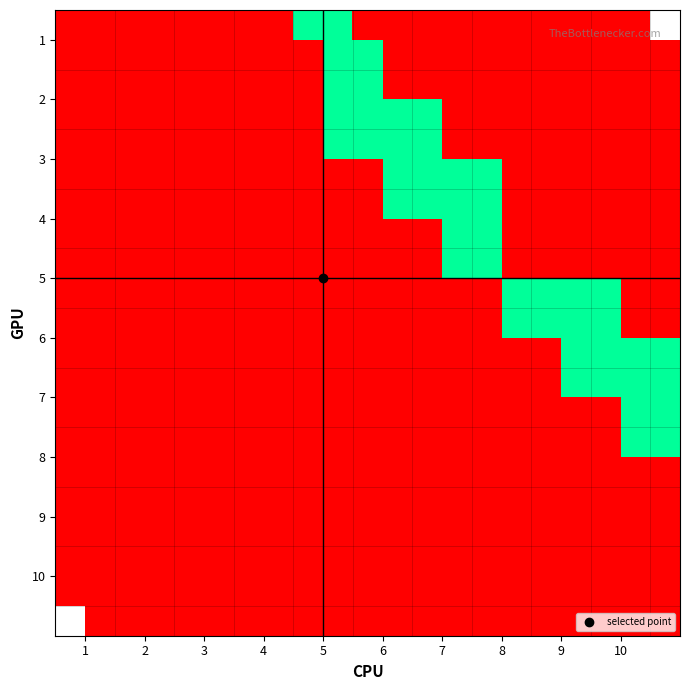

The value of 5 at 9 is 1. True or false?

False